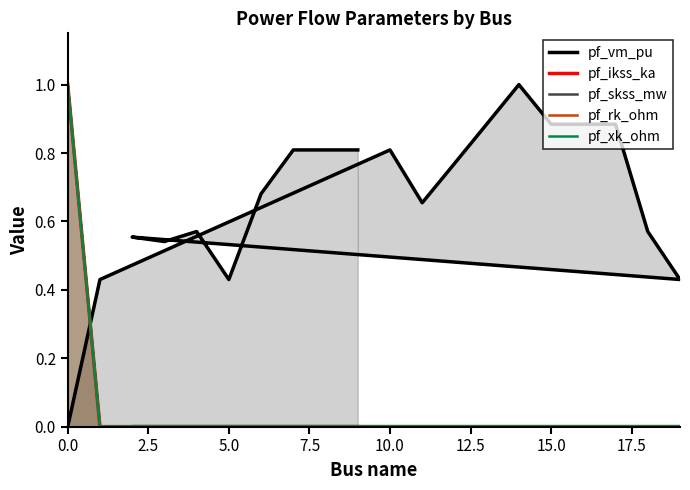

The pf_ikss_ka series shows 1.0 at 0.0. True or false?

True